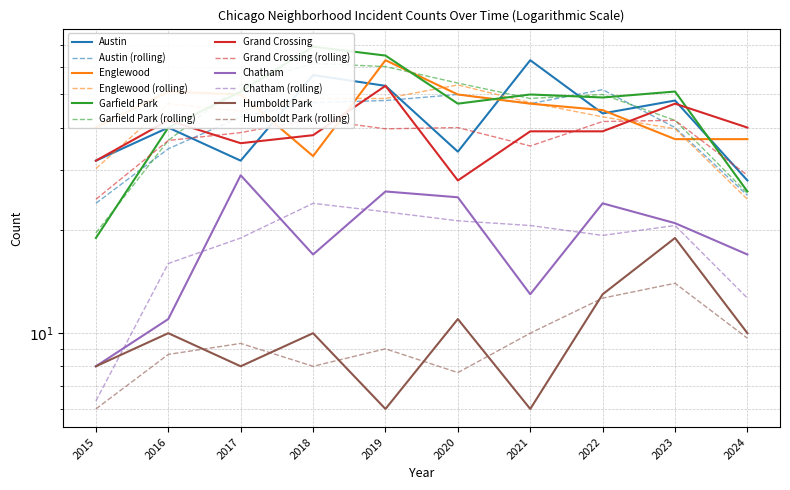

How many interior local peaks does the Grand Crossing series have?

3